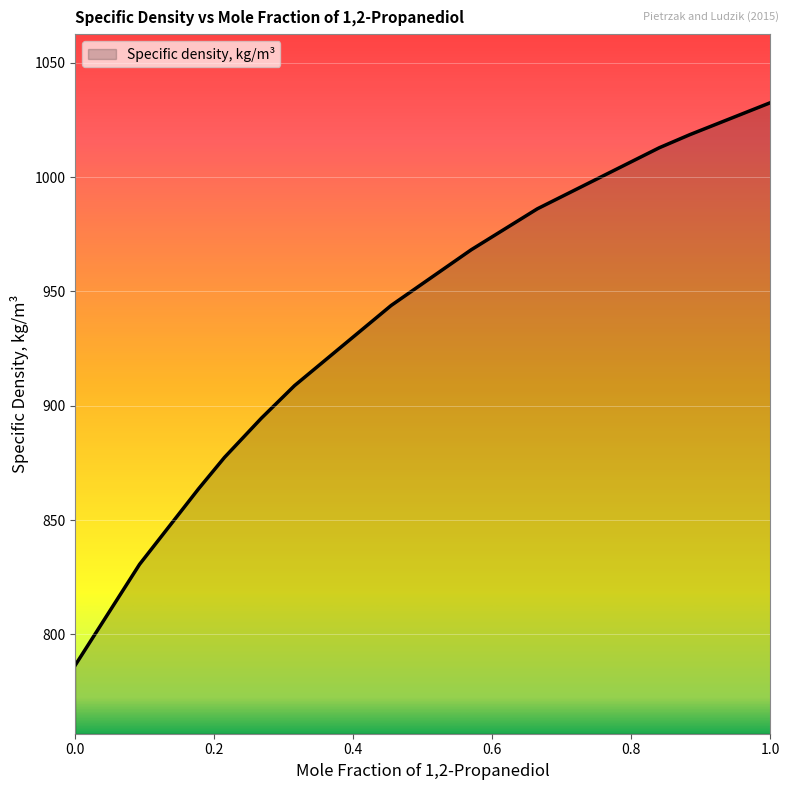

What is the greatest value displayed?

1032.5